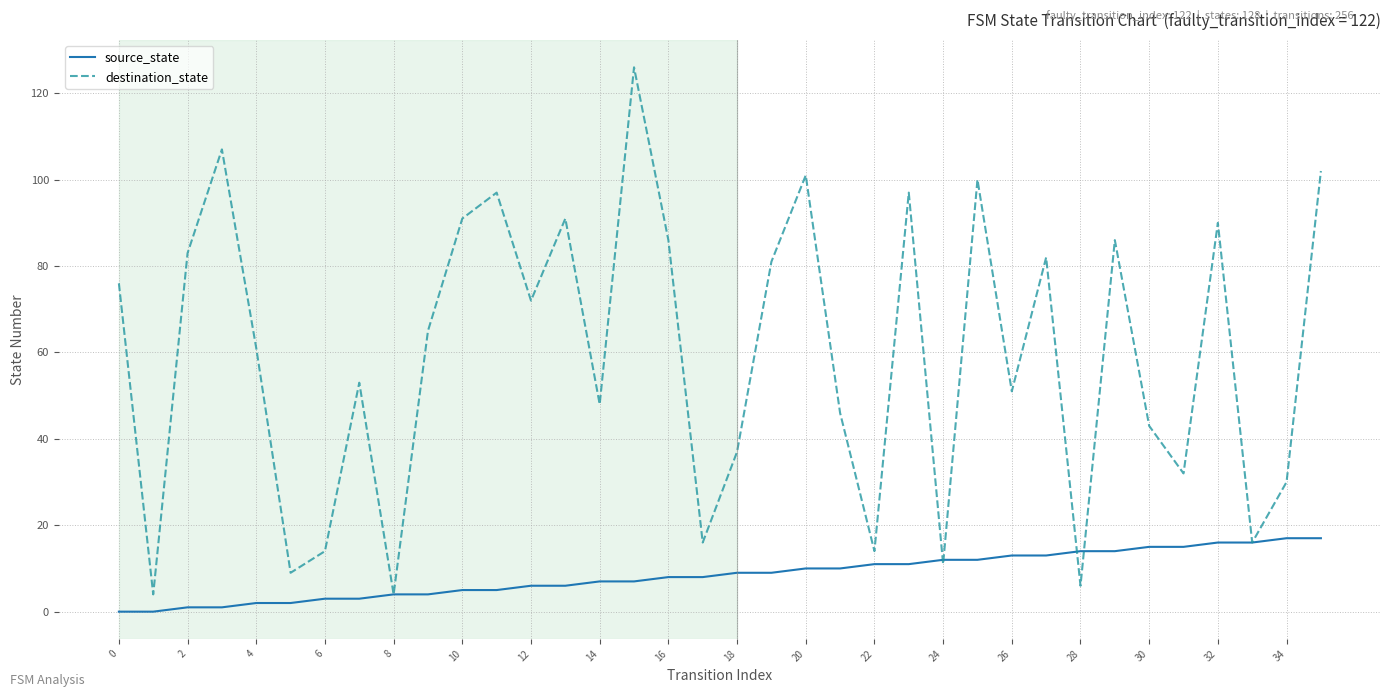

Which series has the largest total across all categories?

destination_state